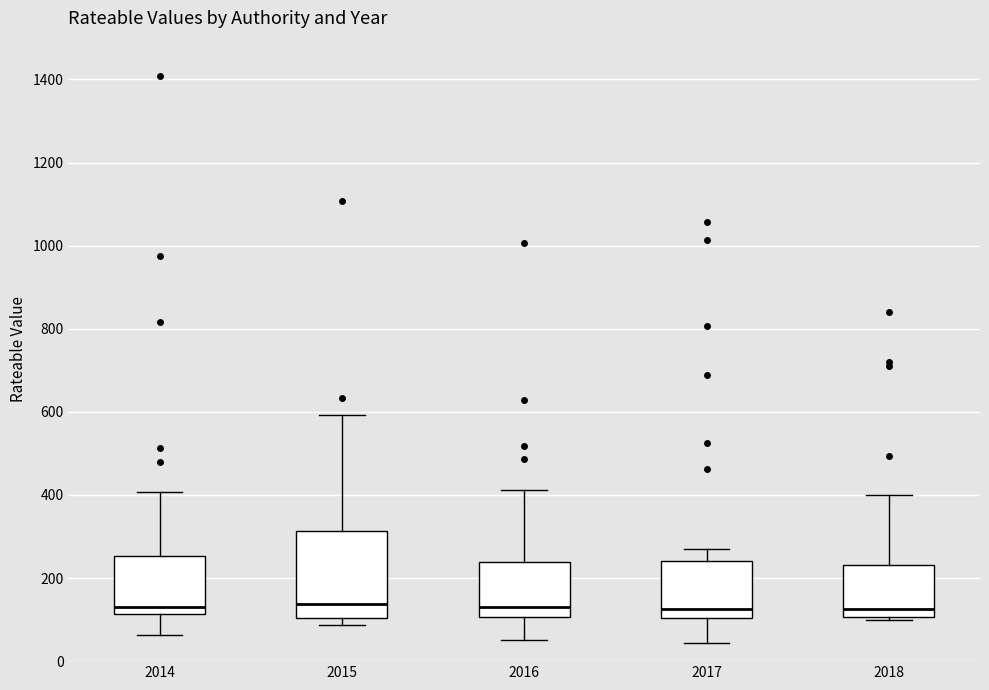

Reading left to right, read every box against the y-axis: the position of its median line, the range the box covers, and the ends of its whiskers. The values are not printed on the chart, so give them approximately, as read against the axis.

2014: median 120 (just above the box's lower edge), box 120 to 260, whiskers 60 to 400
2015: median 140, box 100 to 320, whiskers 80 to 600
2016: median 120, box 100 to 240, whiskers 60 to 420
2017: median 120, box 100 to 240, whiskers 40 to 280
2018: median 120, box 100 to 240, whiskers 100 to 400